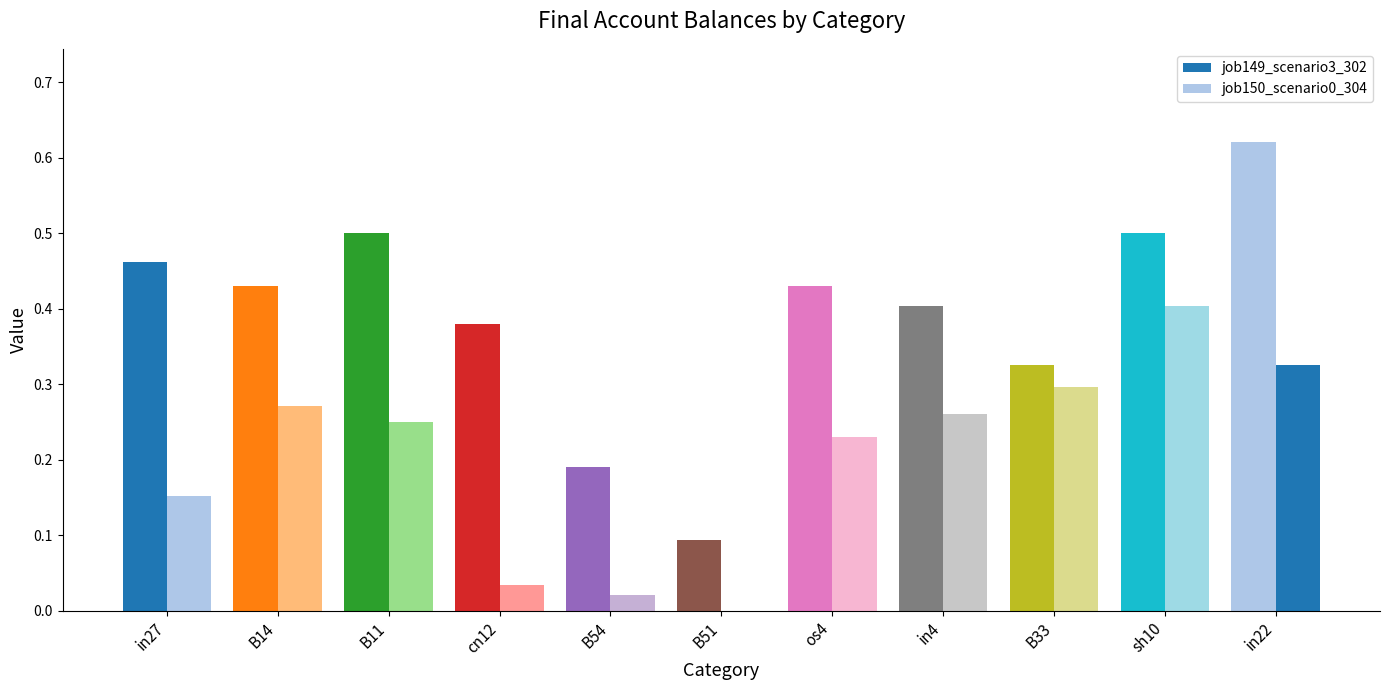

What is the sum of all job150_scenario0_304 values?

2.2